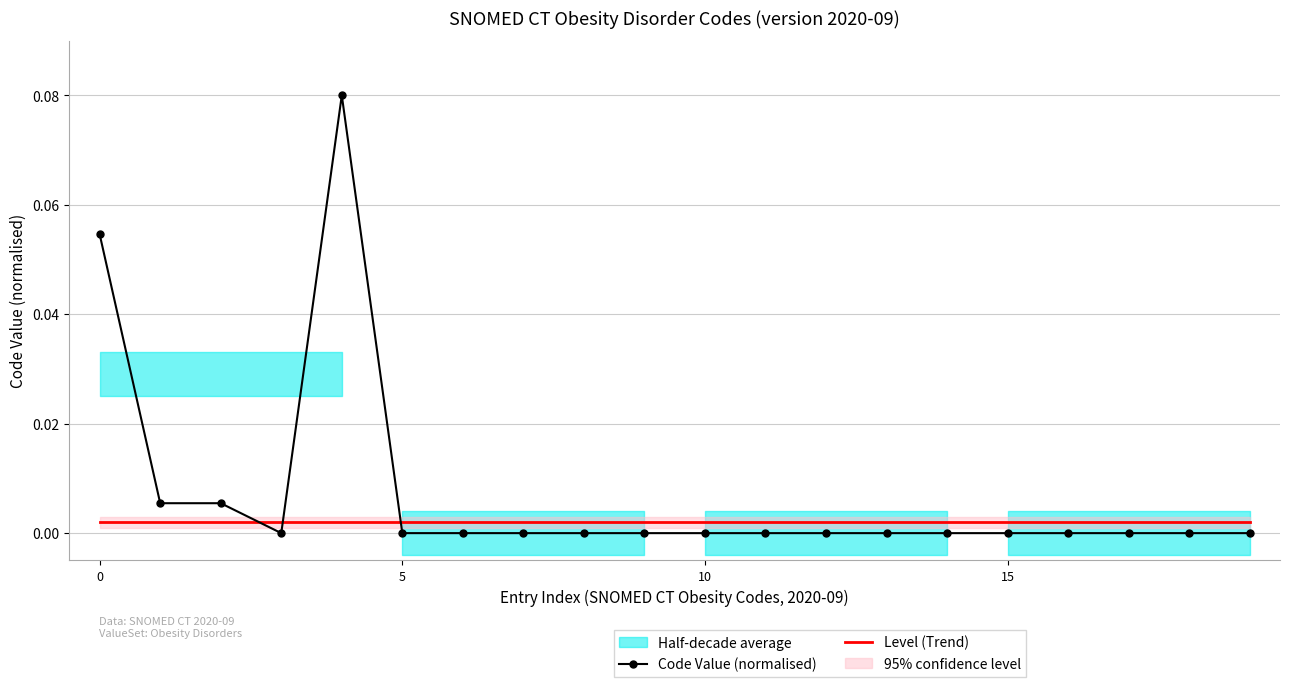

Does the chart have visible grid lines?

Yes